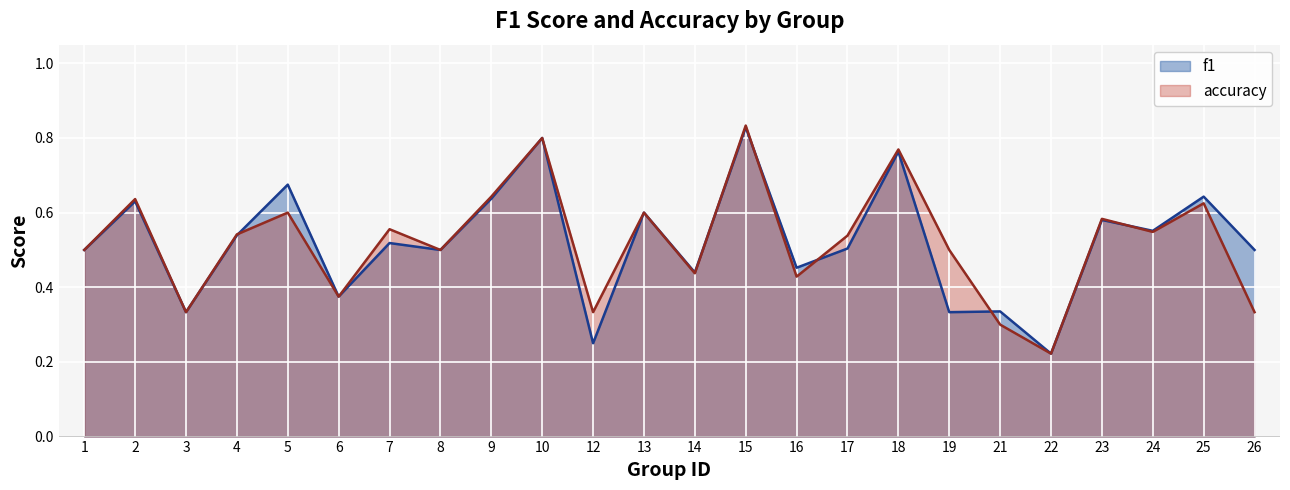

How many data points does each series have?

24